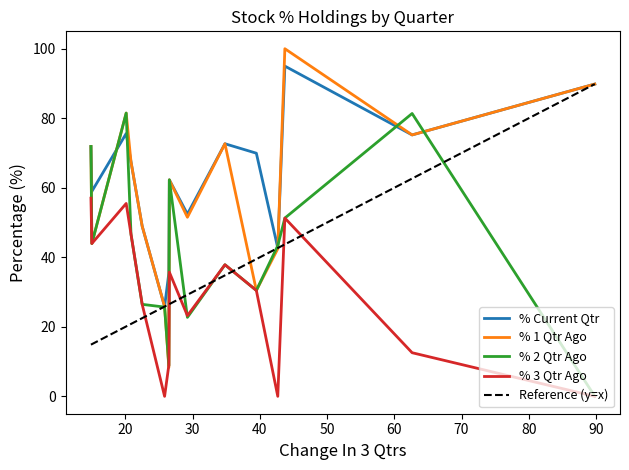

True or false: % 3 Qtr Ago and % Current Qtr intersect in this chart.

False